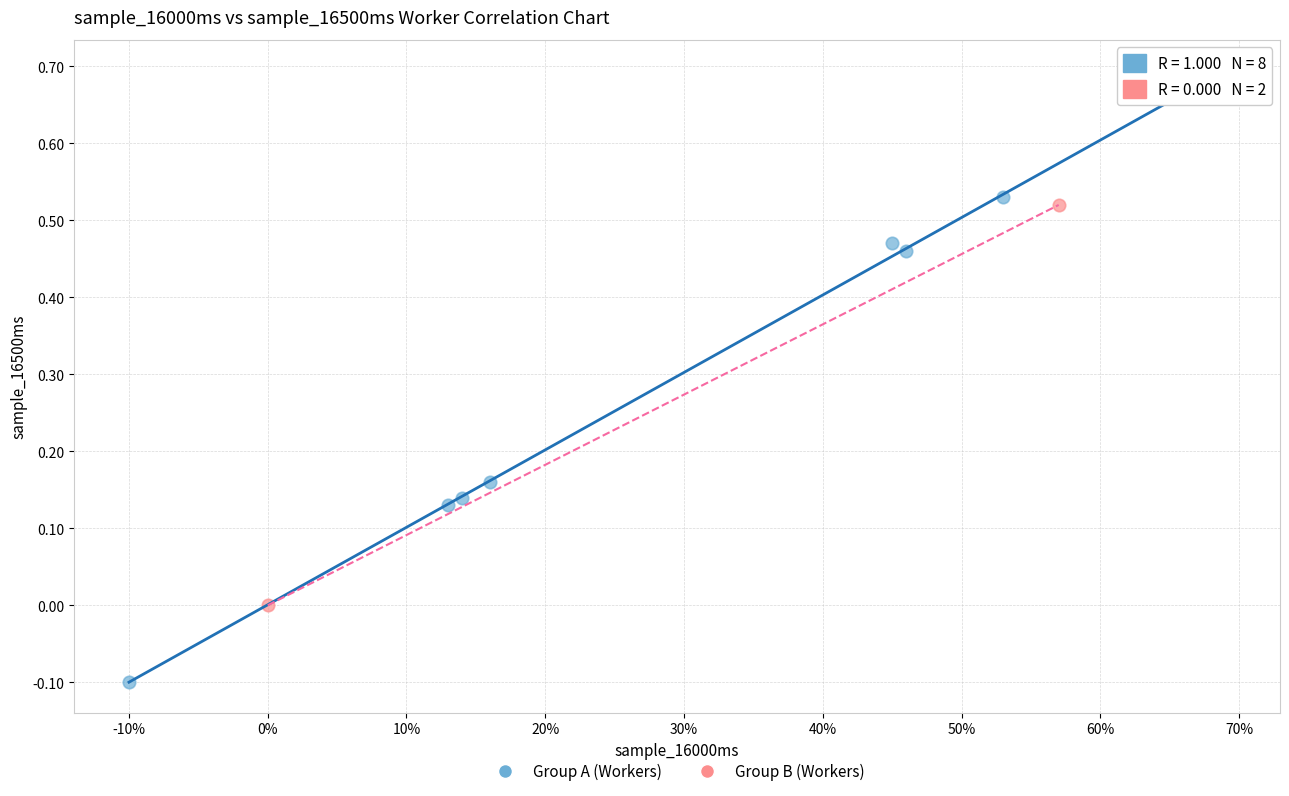

What are all the series names shown in the legend?

Group A (Workers), Group B (Workers)